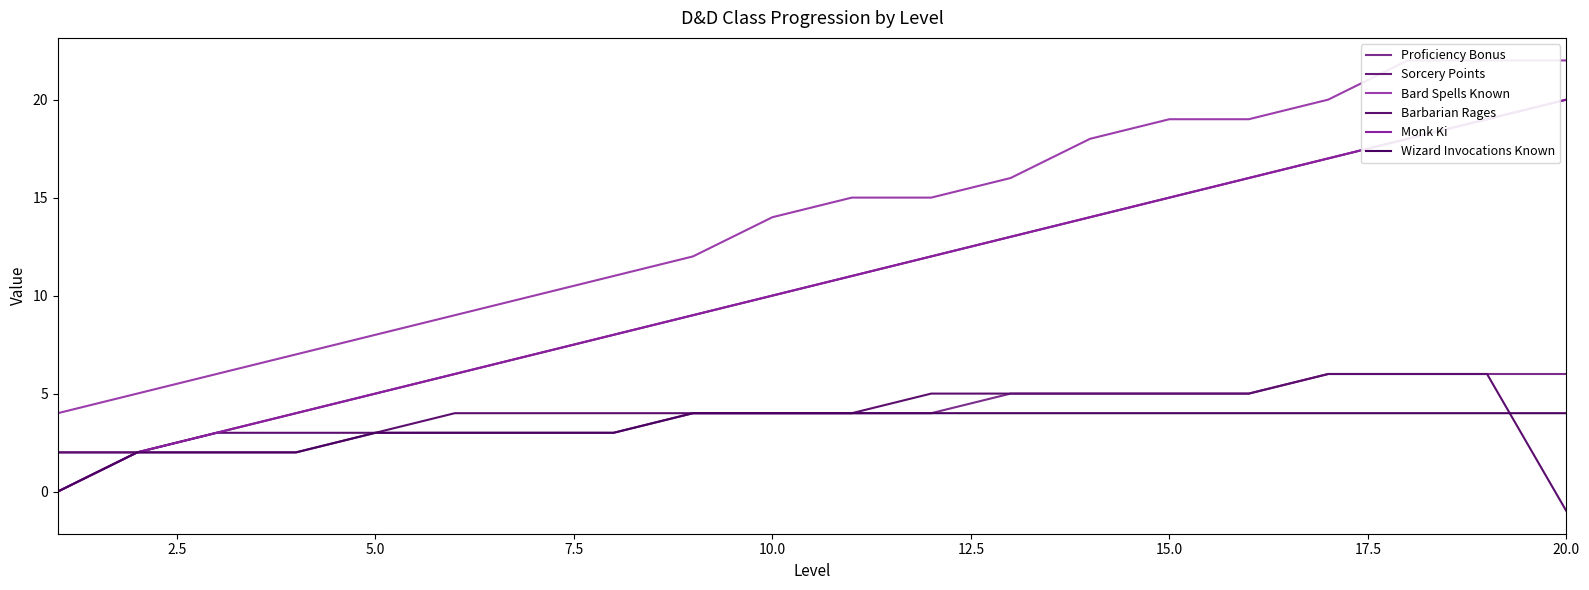

Which series has the largest range (max minus min)?

Sorcery Points